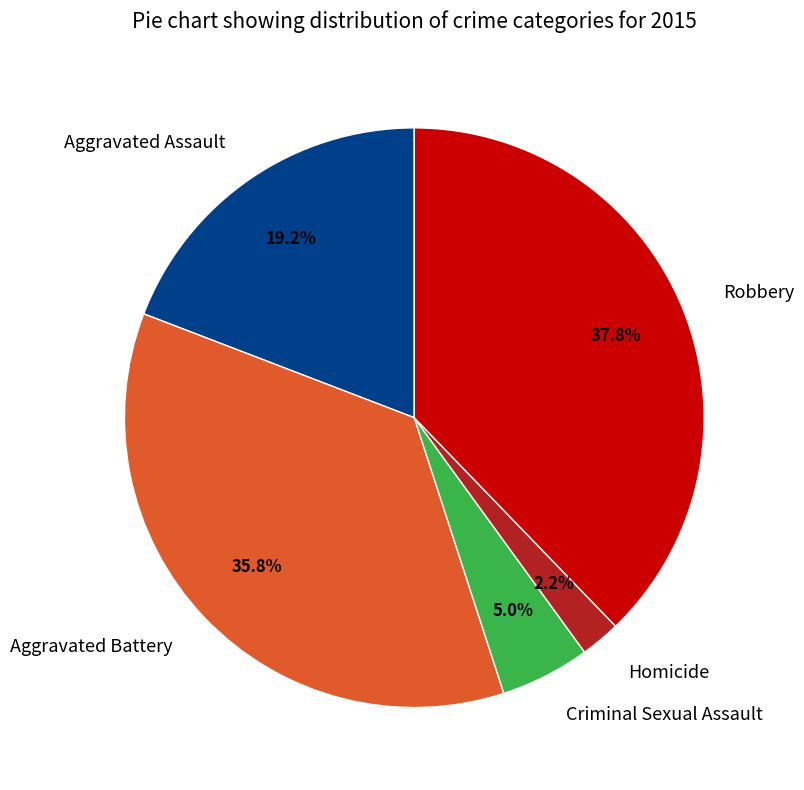

To the nearest percent, what is the combined percentage of Homicide and Robbery?

40%